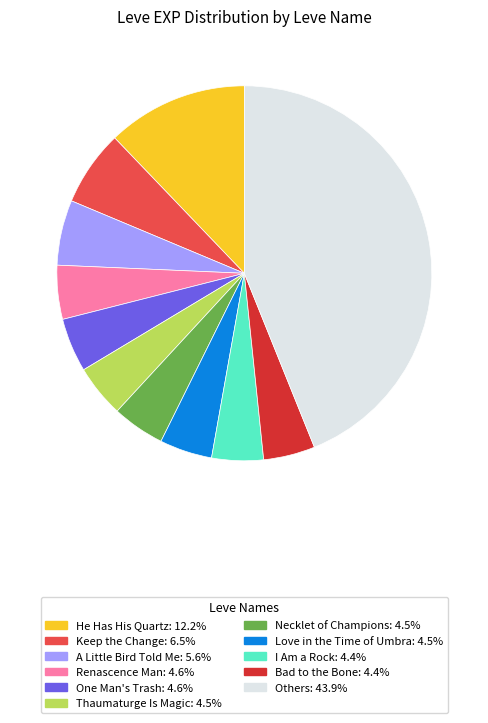

Is there a majority slice in this chart?

No